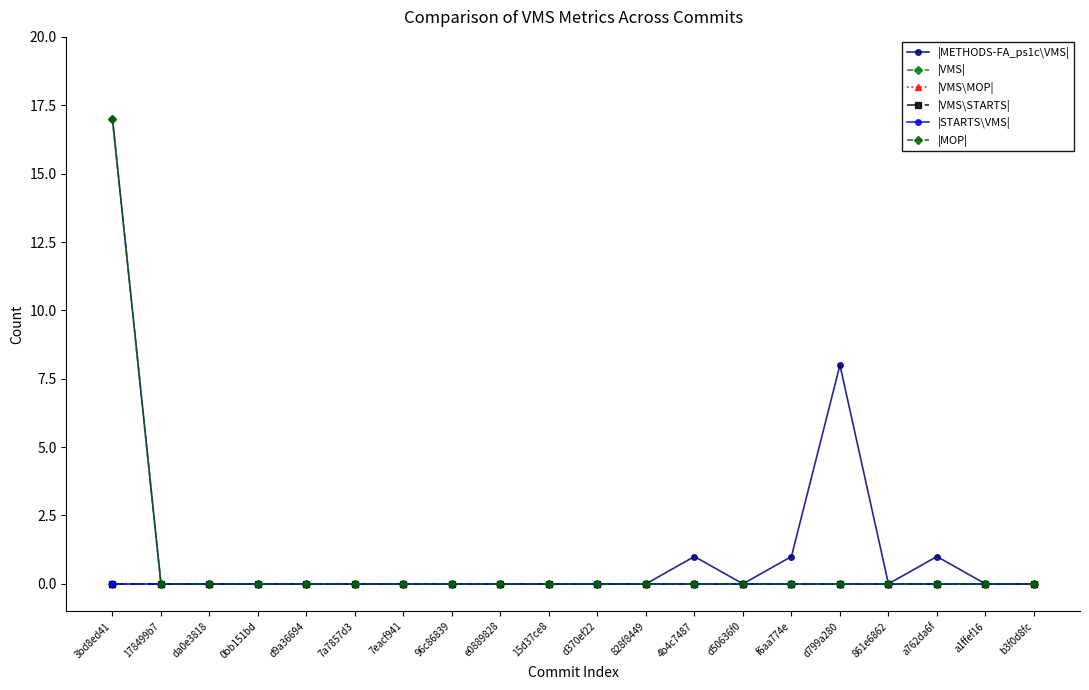

Is the value of |MOP| at 96c86839 greater than the value of |VMS| at 178499b7?

No